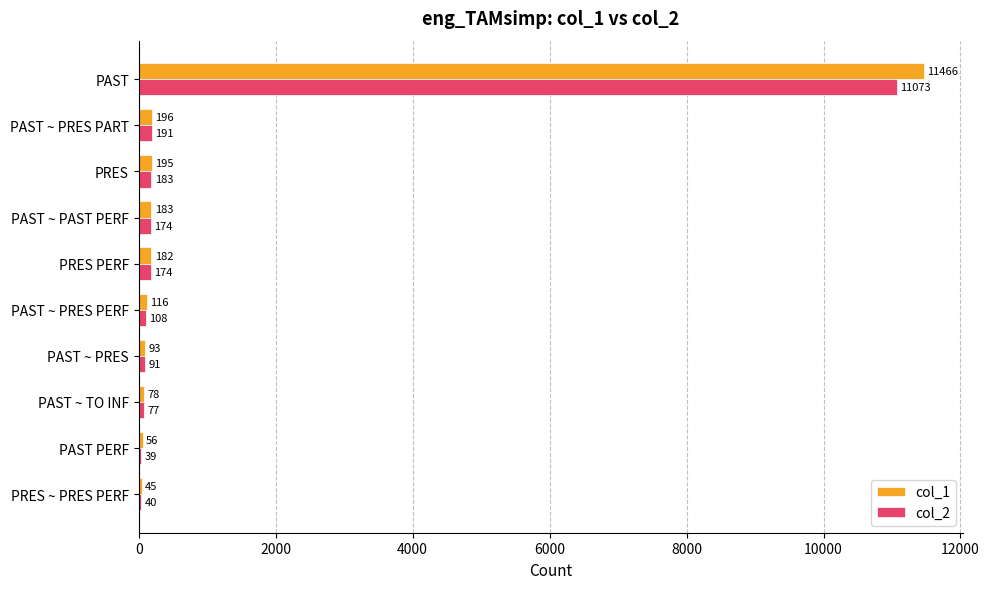

What is the greatest value displayed?

11466